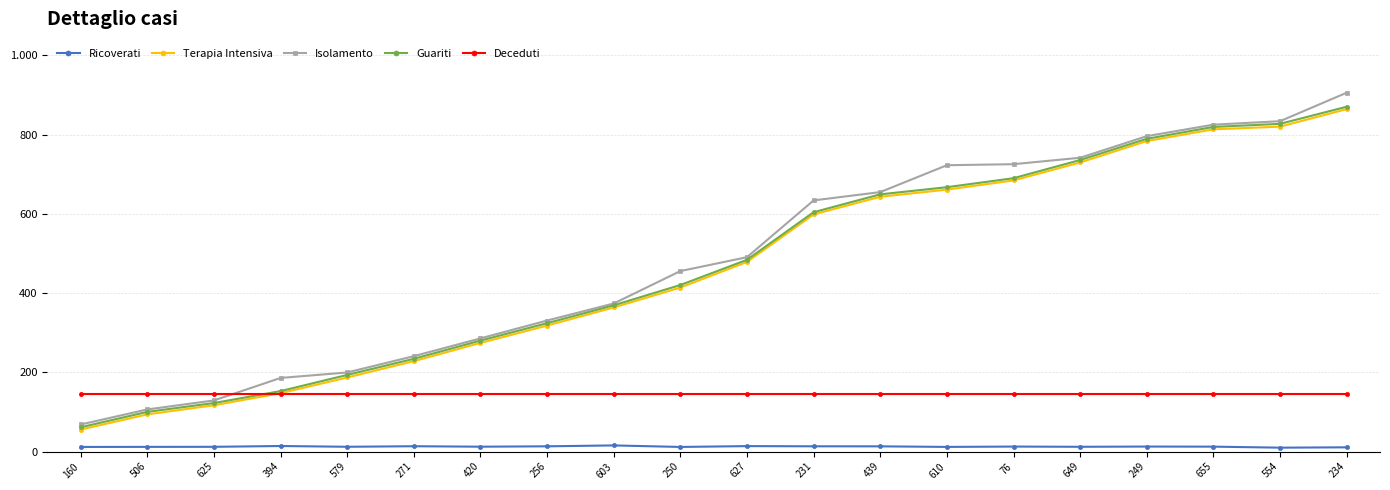

List the series in order of their peak value, lowest first.

Ricoverati, Deceduti, Terapia Intensiva, Guariti, Isolamento